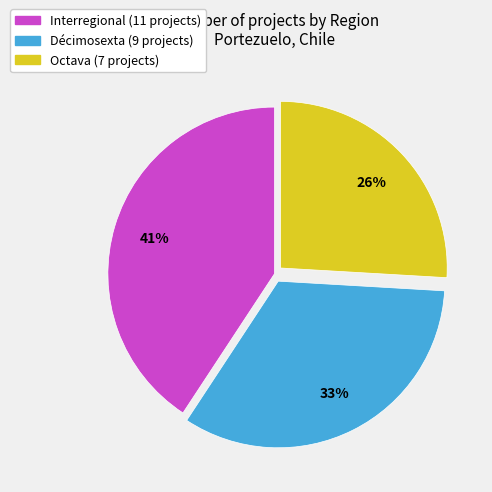

Between Octava and Décimosexta, which is larger?

Décimosexta